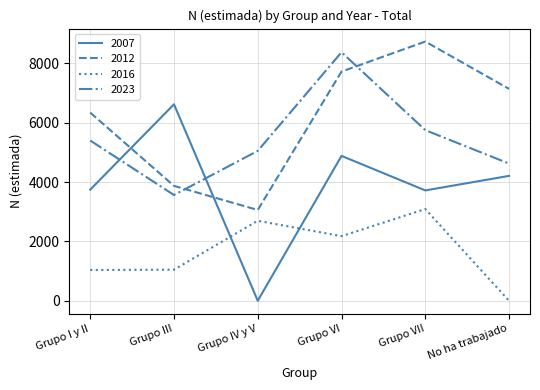

What is the approximate value of 2012 at Grupo III?

3872